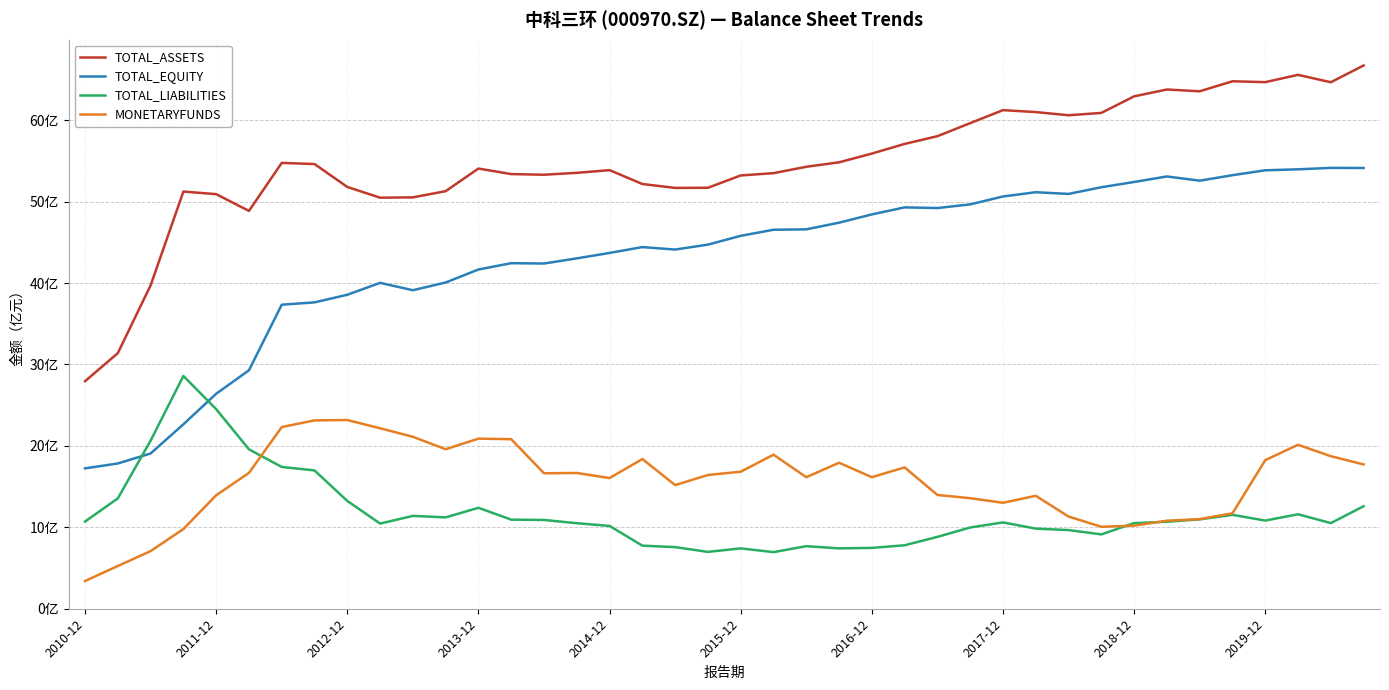

True or false: TOTAL_LIABILITIES and TOTAL_ASSETS cross at least once.

False